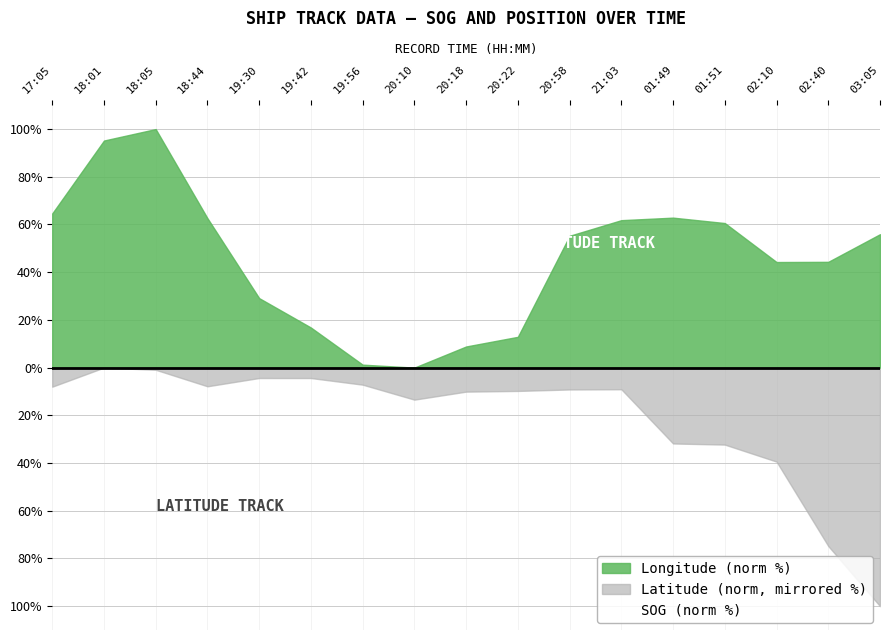

What is the greatest value displayed?

100.0